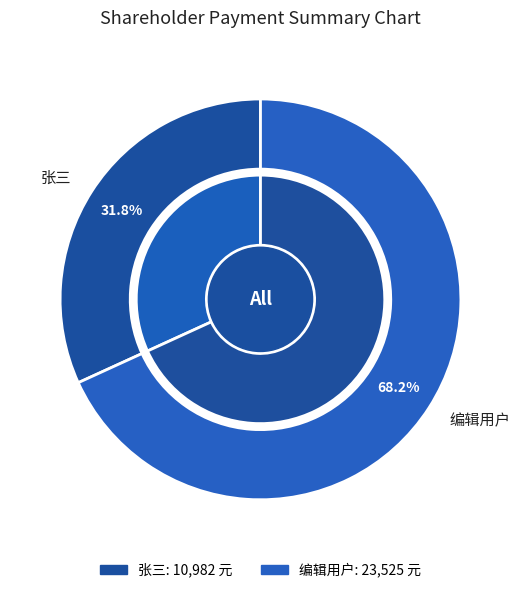

The 编辑用户 slice represents 55% of the pie. True or false?

False